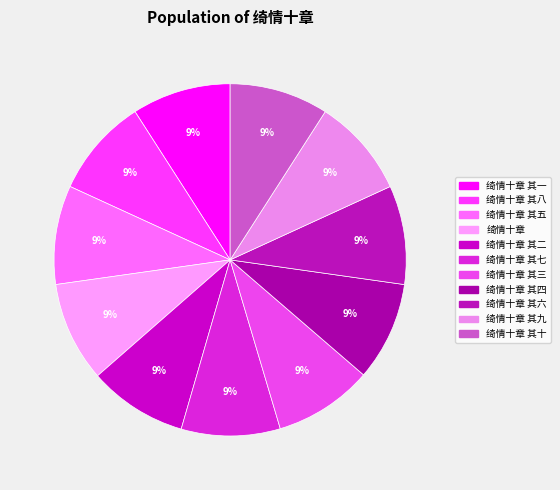

How many slices are in this pie chart?

11